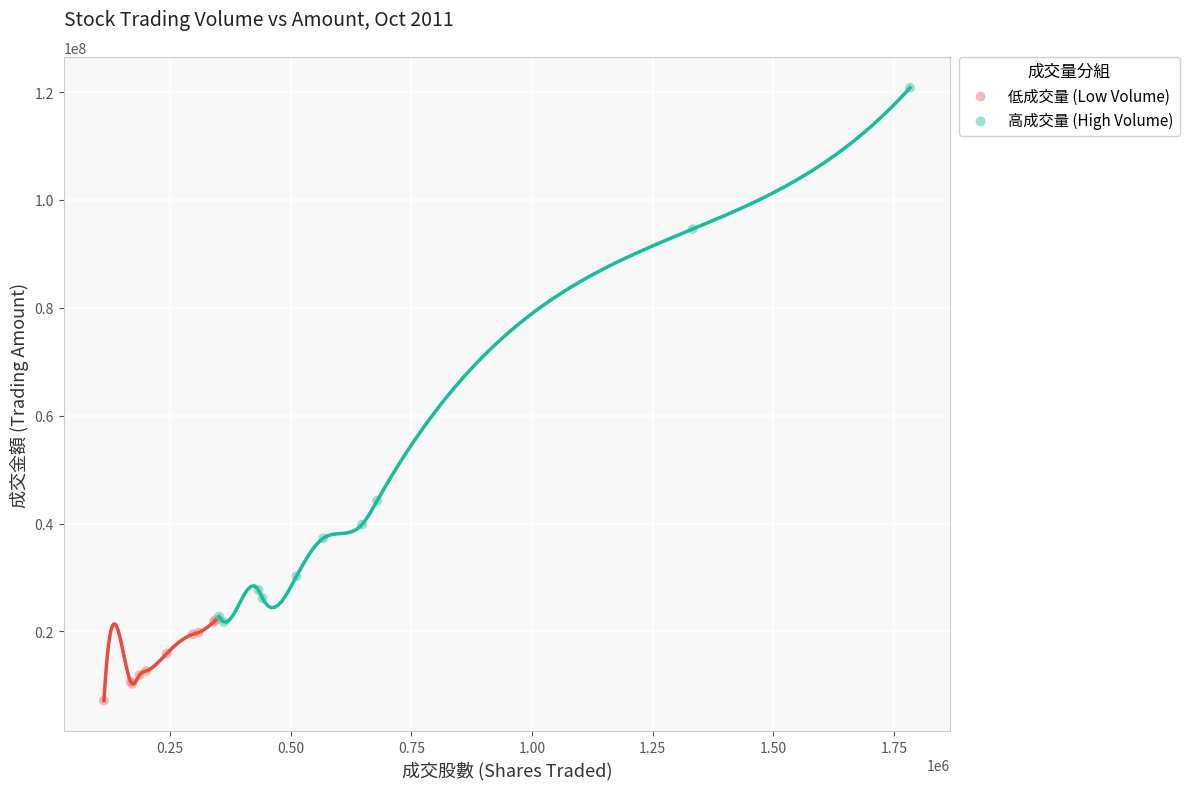

Which series contains the highest Y value?

高成交量 (High Volume)